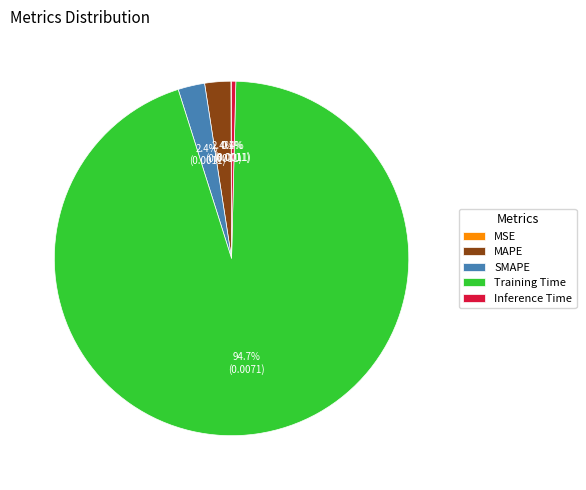

What is the largest slice in the pie chart?

Training Time